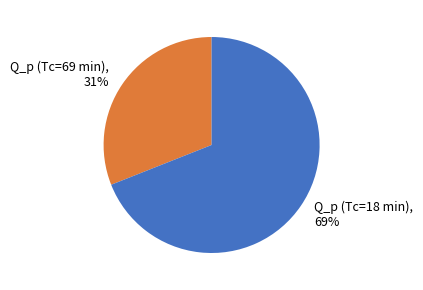

What percentage is the Q_p (Tc=18 min) slice, to the nearest percent?

69%